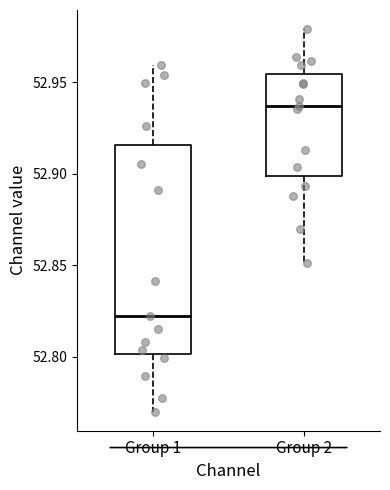

Which box has the highest median line?

Group 2